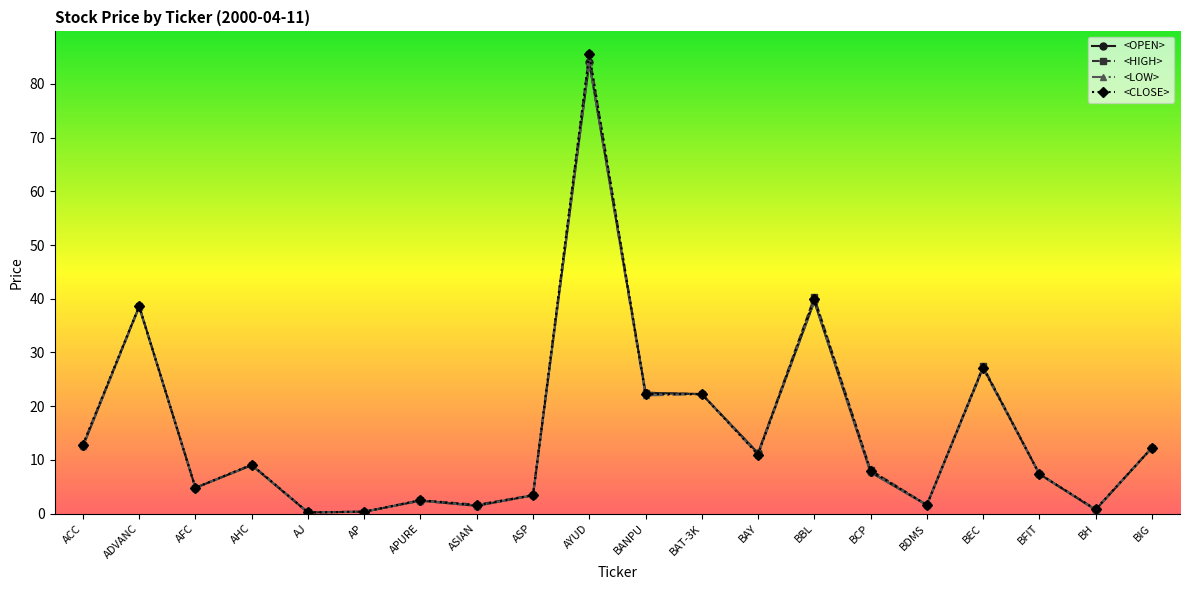

True or false: <OPEN> has more than 1 interior local peaks.

True